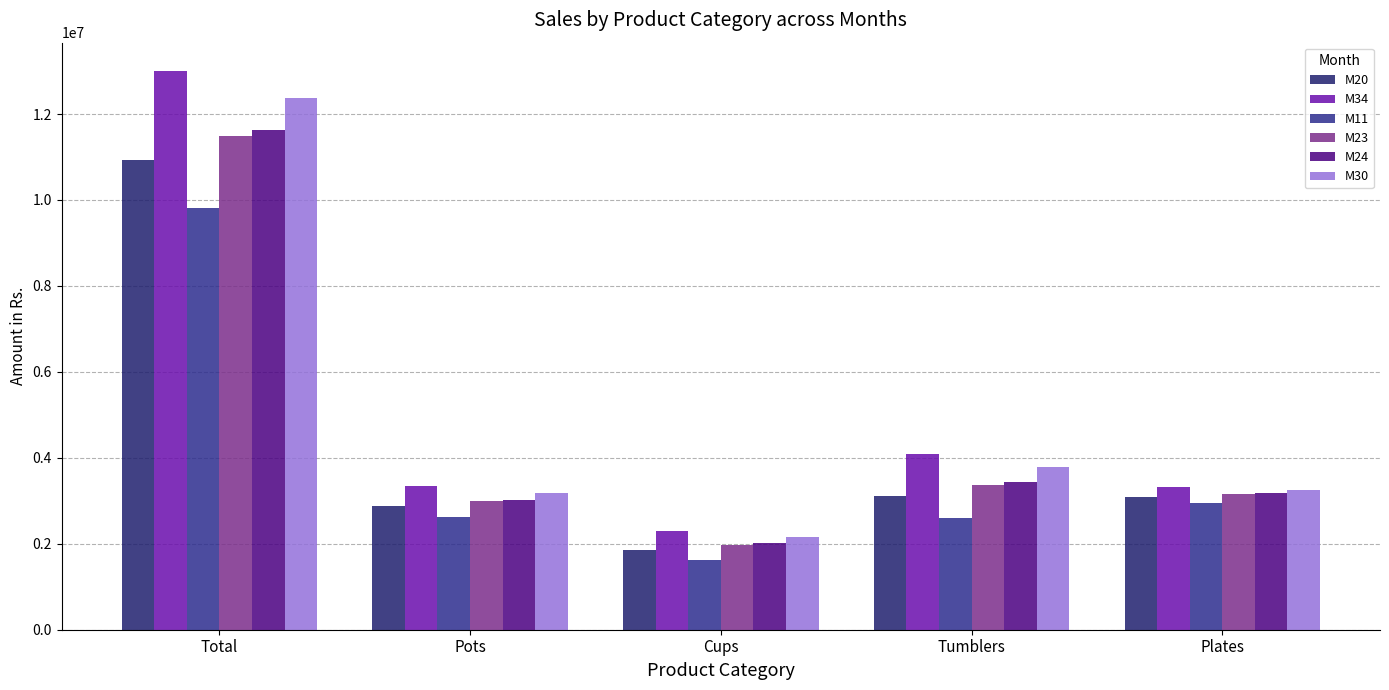

What position from the right is Tumblers?

2